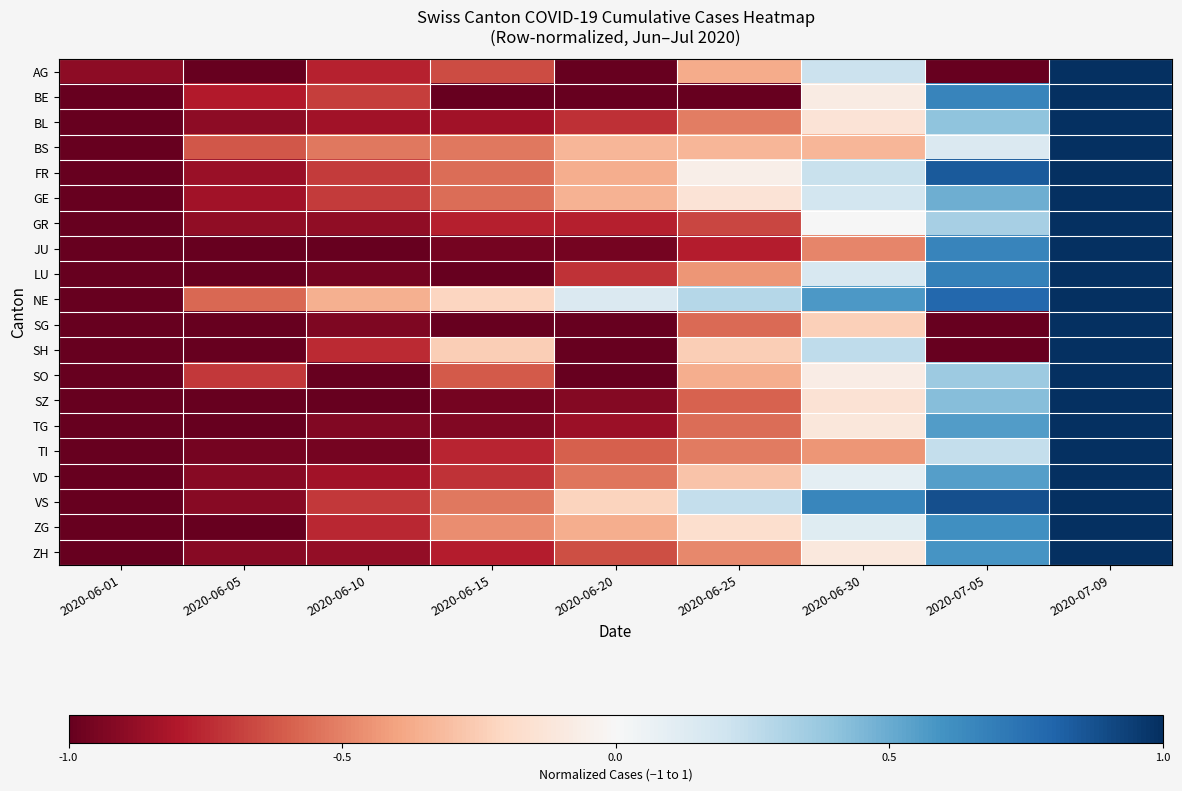

What is the total value across all series at 2020-06-01?

-19.9